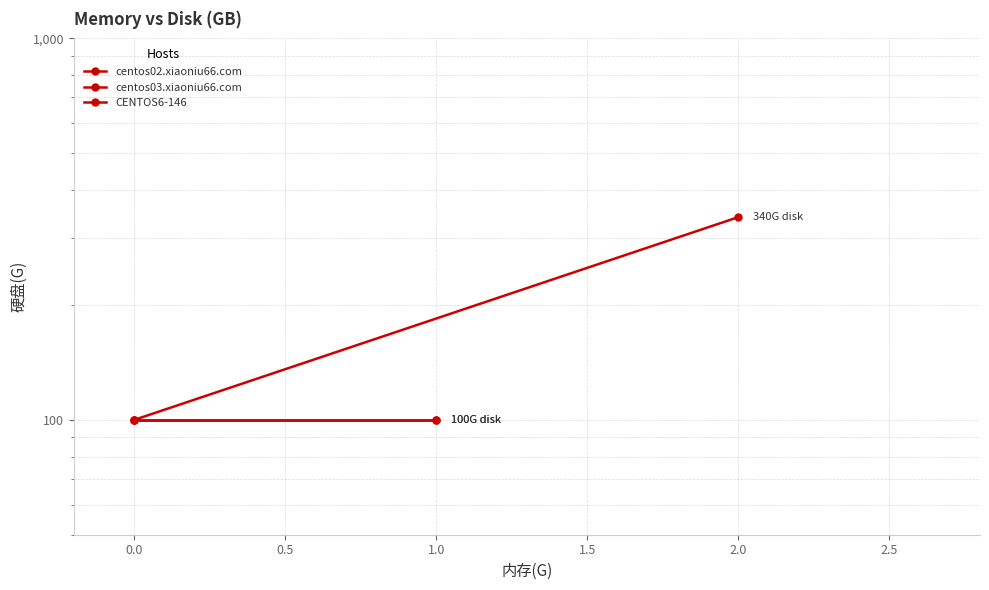

What is the maximum value shown in the chart?

340